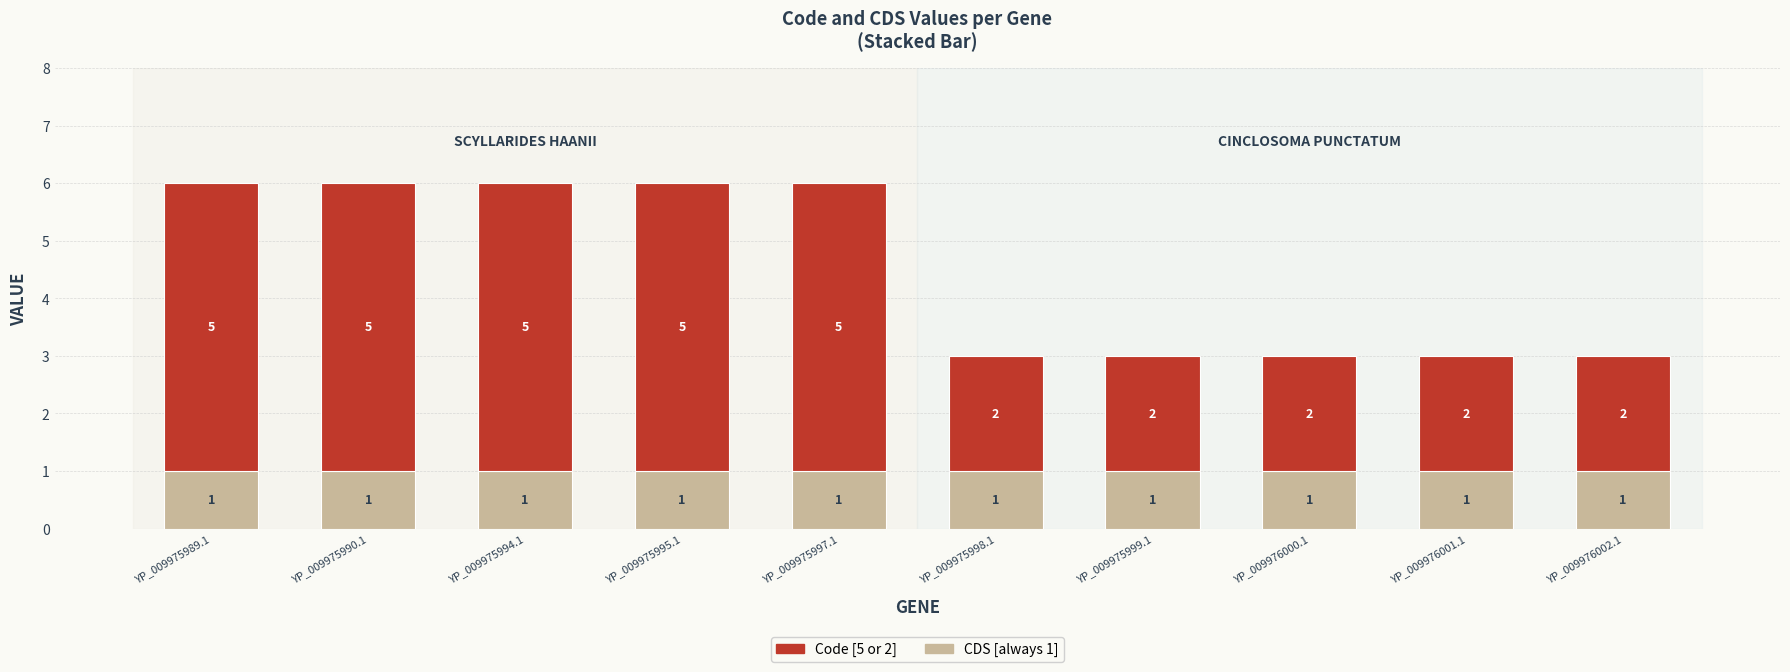

What is the total value across all series at YP_009976002.1?

3